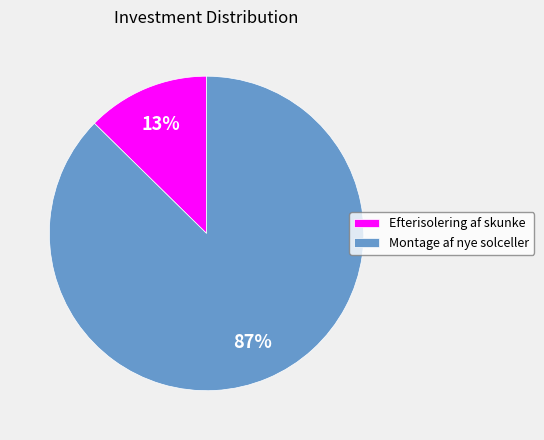

Between Efterisolering af skunke and Montage af nye solceller, which is larger?

Montage af nye solceller